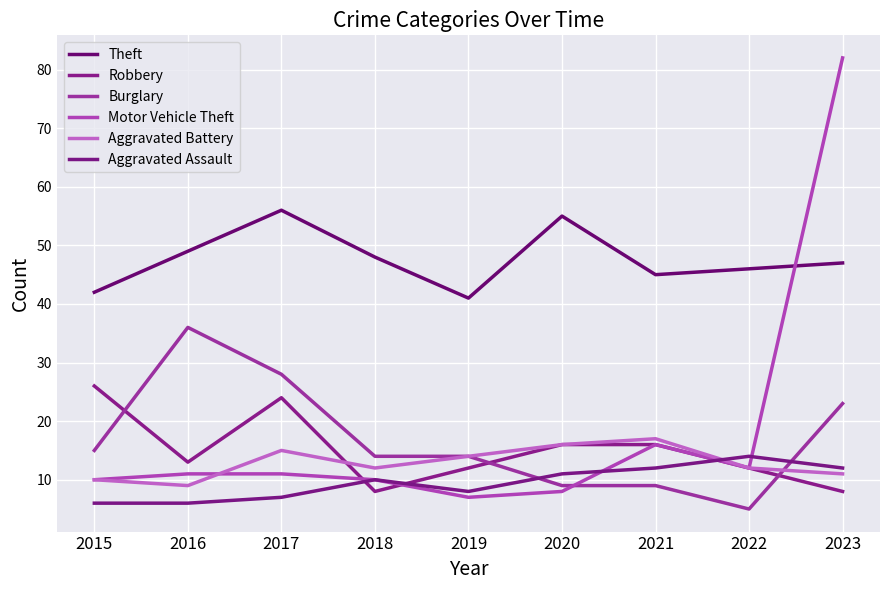

What is the minimum value for Aggravated Battery?

9